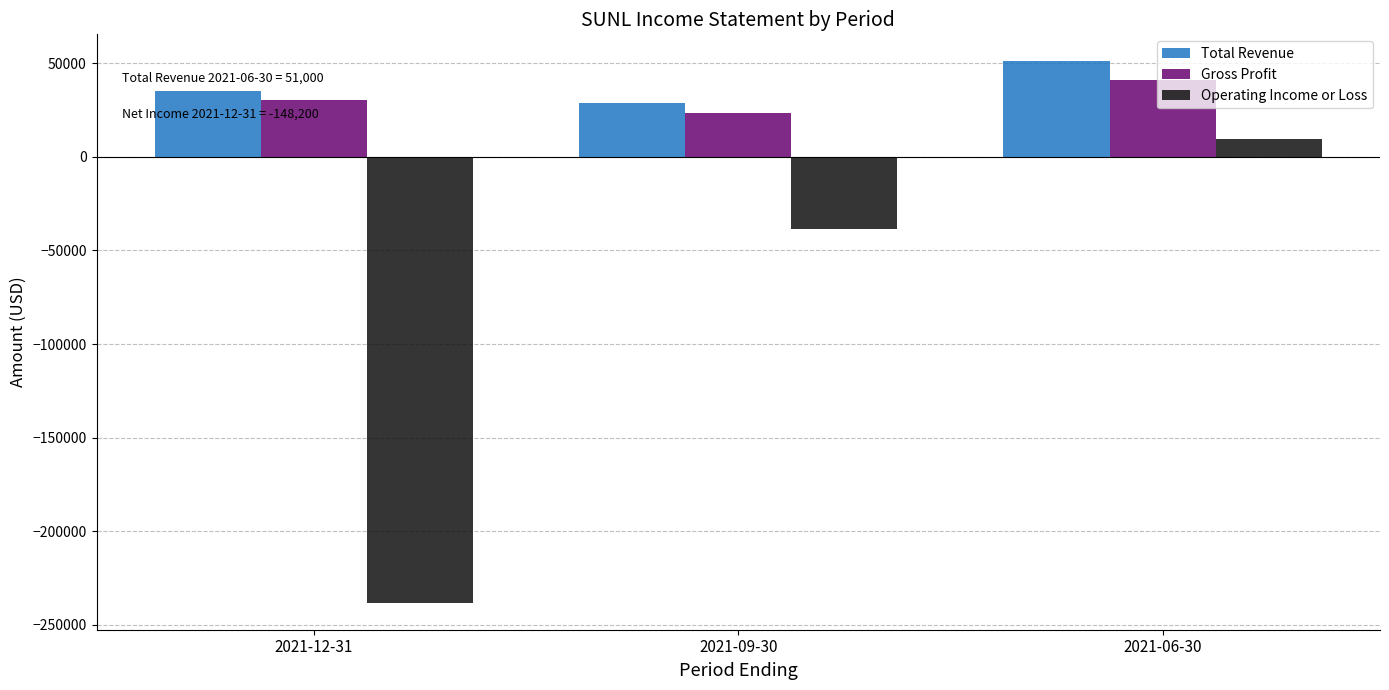

How many values in the Total Revenue series are below 35200?

1